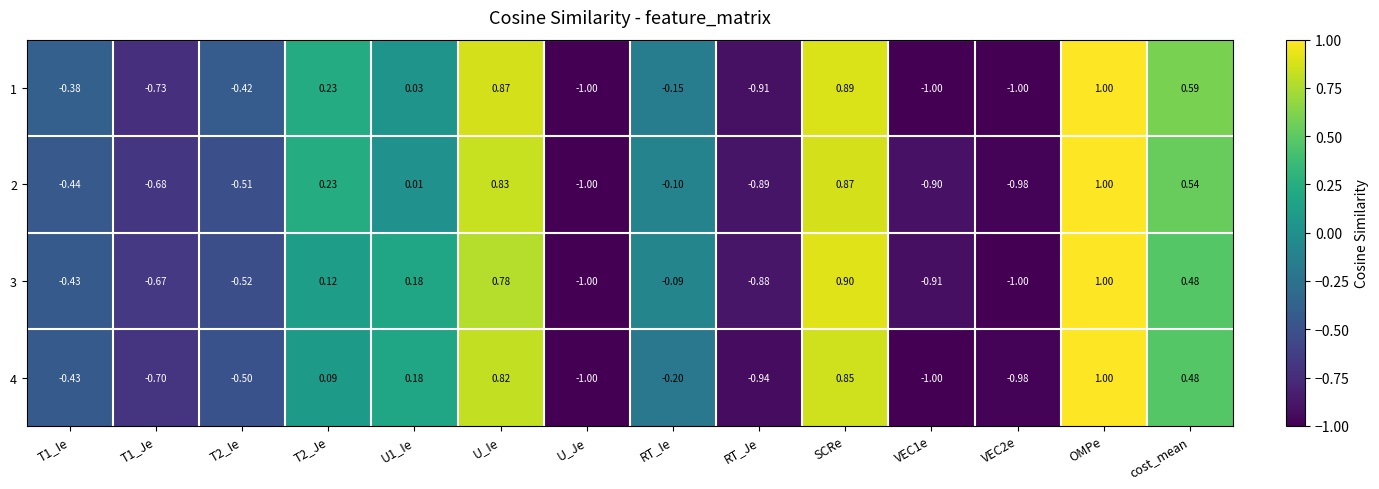

At which category does the chart reach its peak across all series?

OMPe